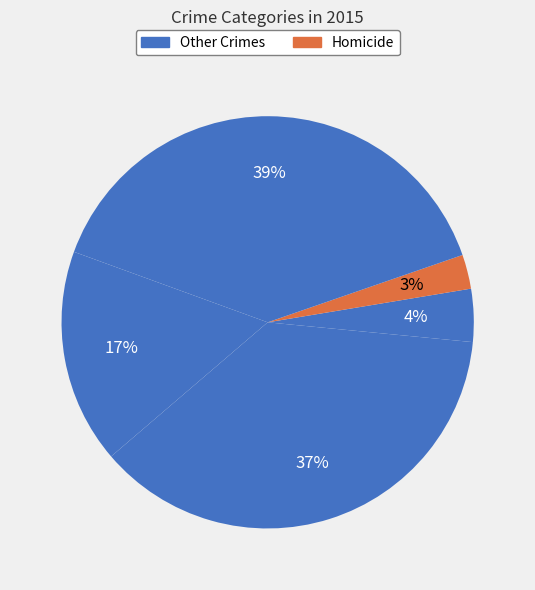

Which category has the smallest portion of the pie?

Homicide